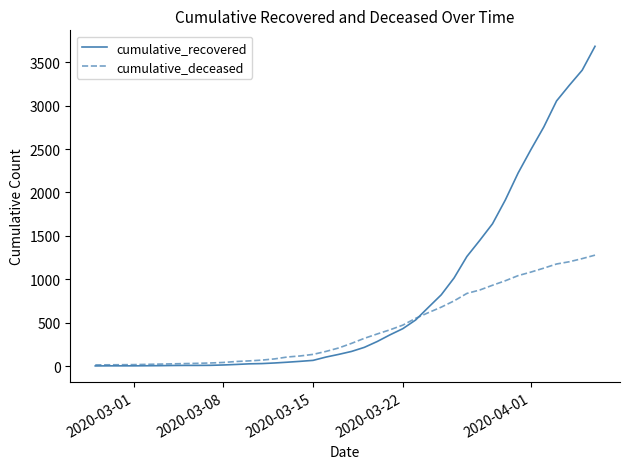

List the series in order of their peak value, highest first.

cumulative_recovered, cumulative_deceased